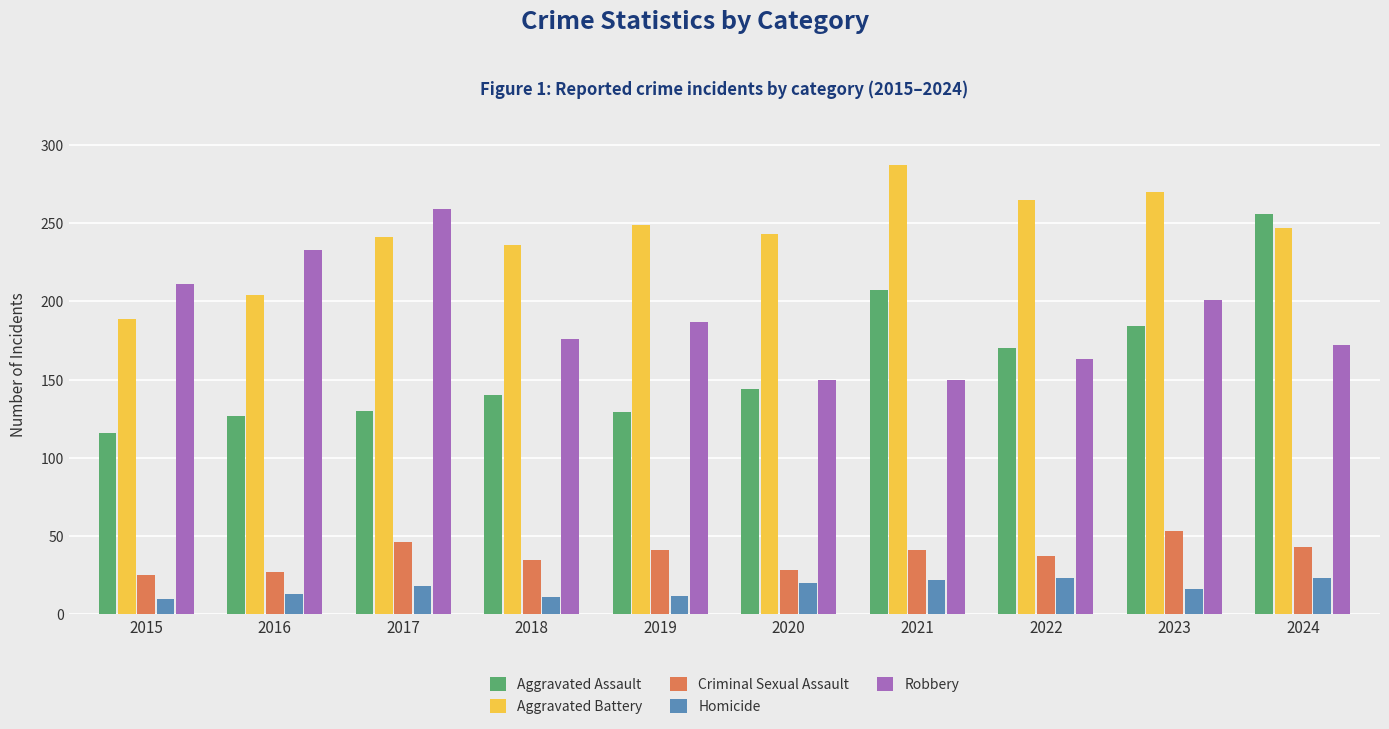

What value does the Aggravated Battery series have at 2018?

236